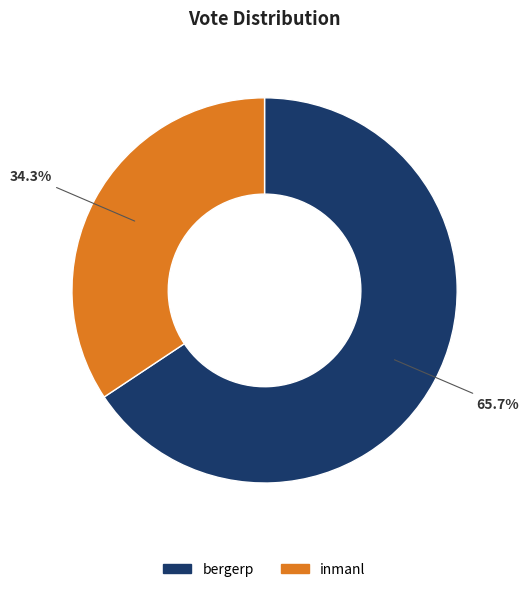

To the nearest percent, what portion does bergerp represent?

66%